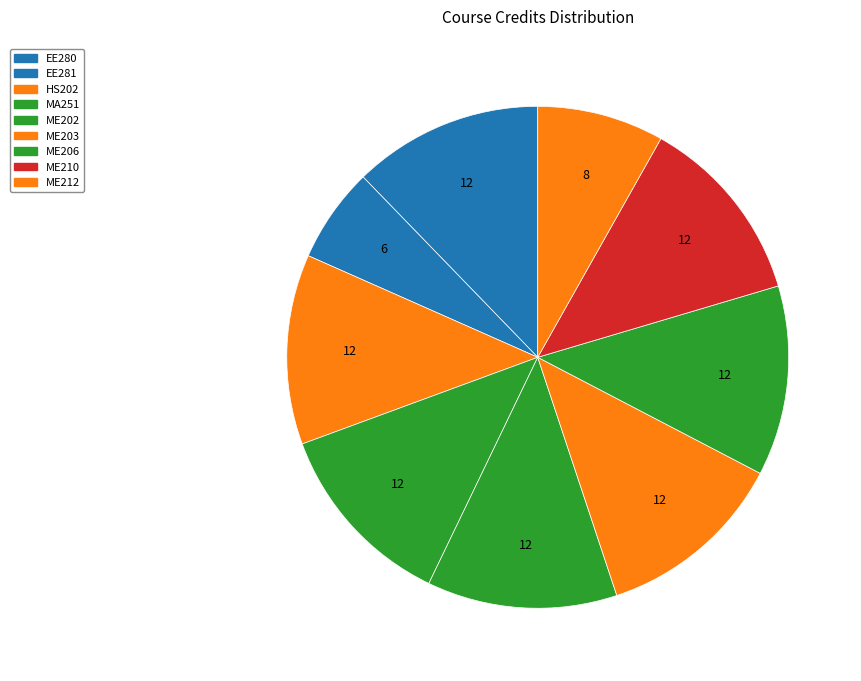

The ME206 slice represents 1% of the pie. True or false?

False